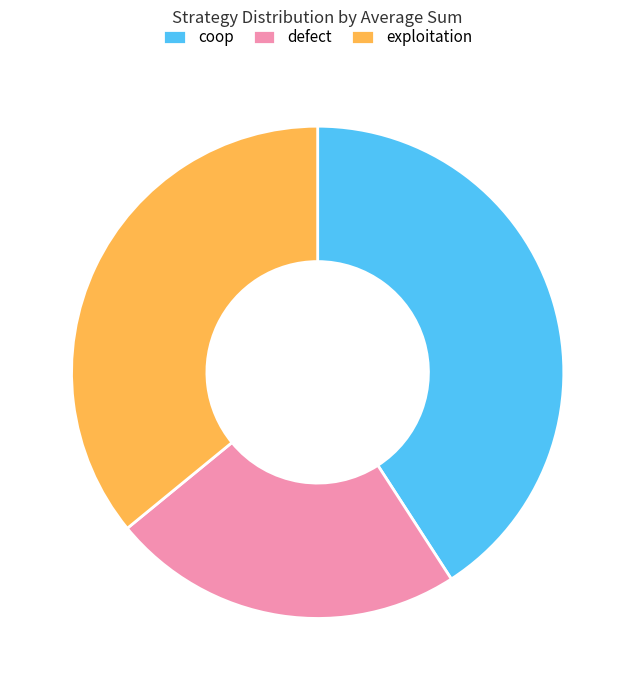

Is exploitation the majority of the pie?

No